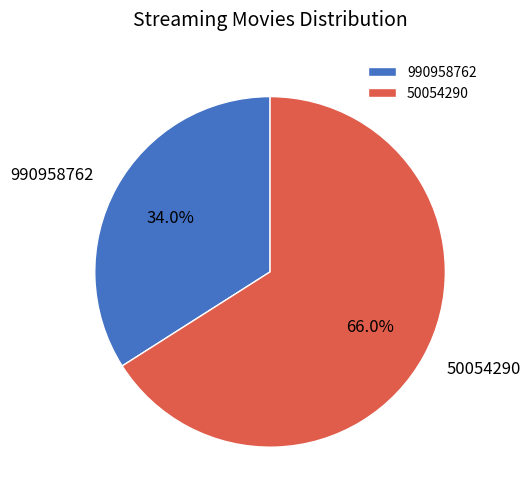

The 990958762 slice represents 34% of the pie. True or false?

True